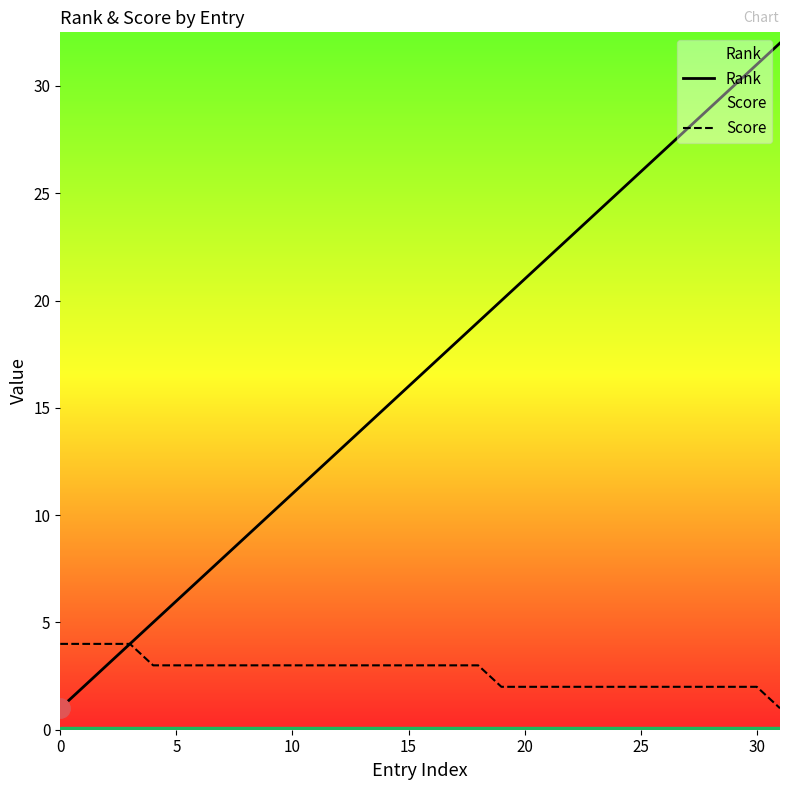

At 31, list the series in order from largest to smallest.

Rank, Score